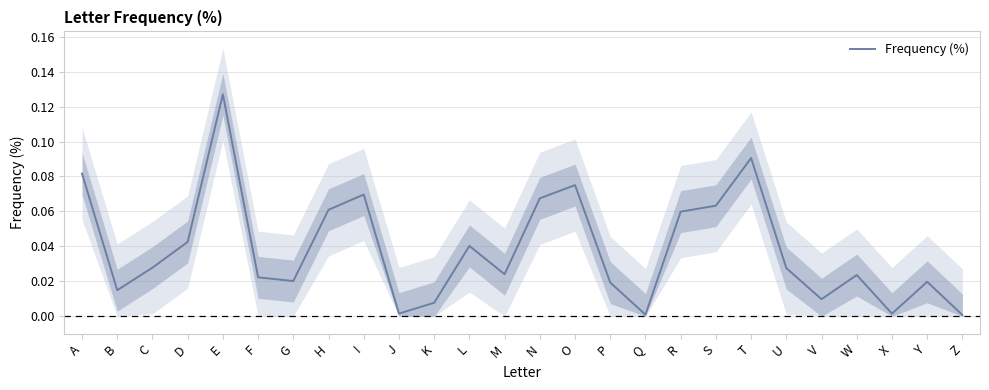

How many points are lower than both their immediate neighbors (excluding endpoints)?

7